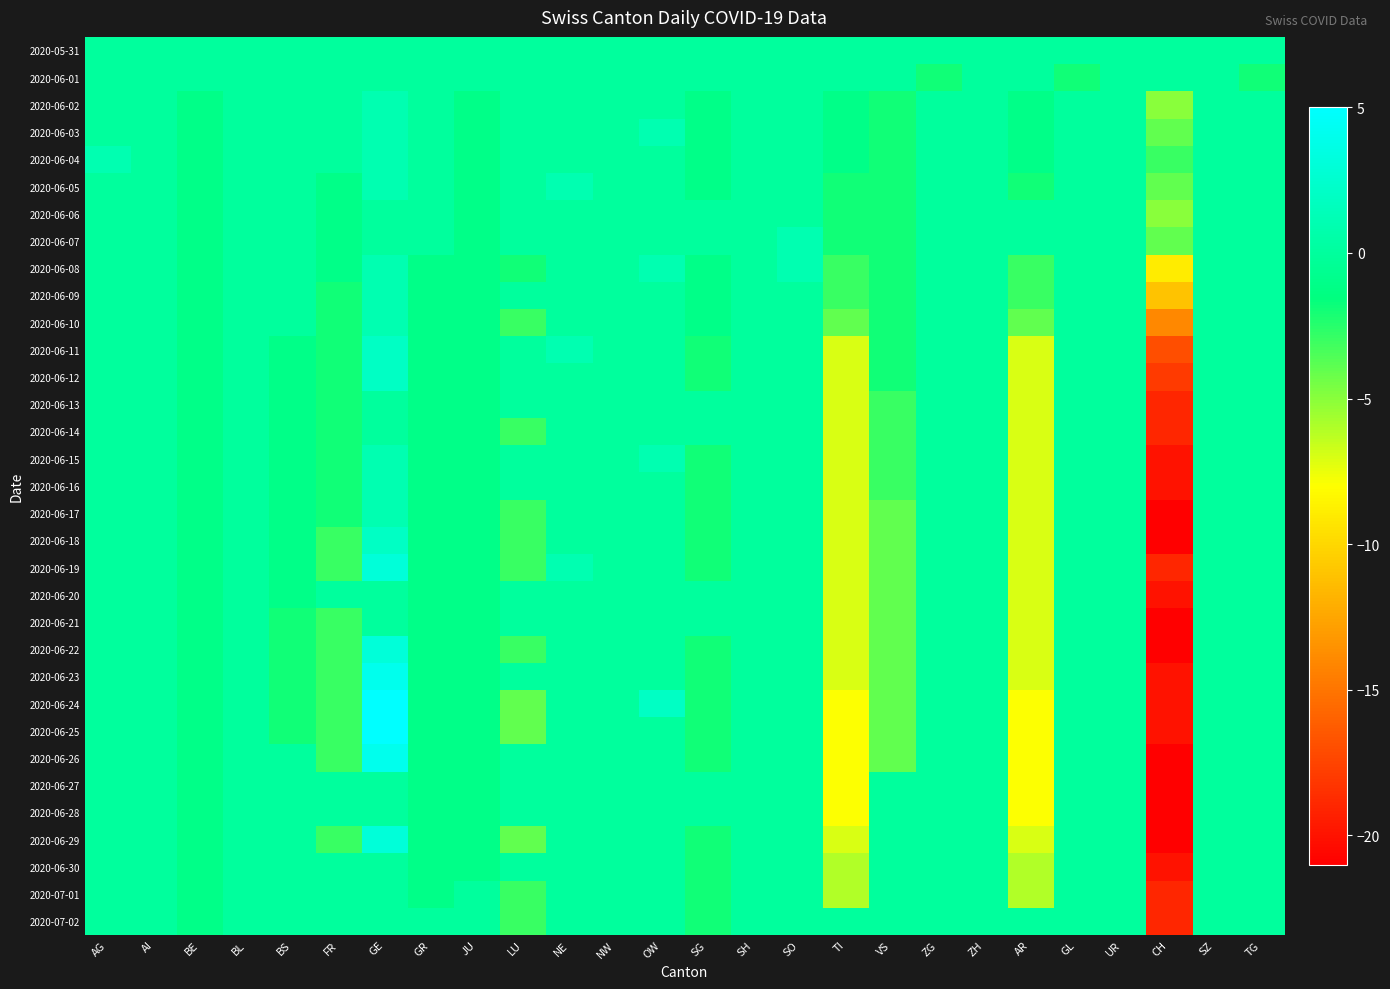

Which series has the largest range (max minus min)?

2020-06-24